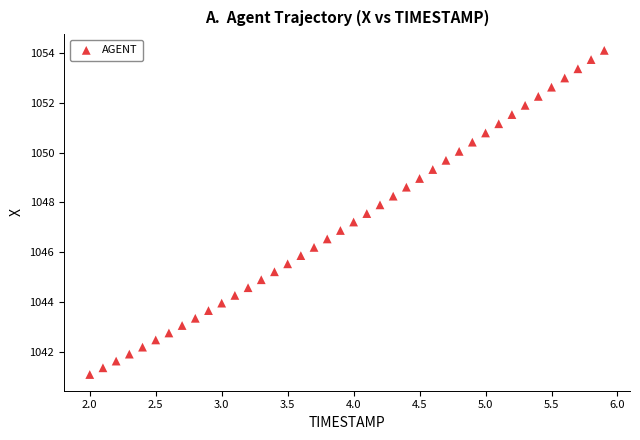

What is the range of Y values (max minus min)?

13.0